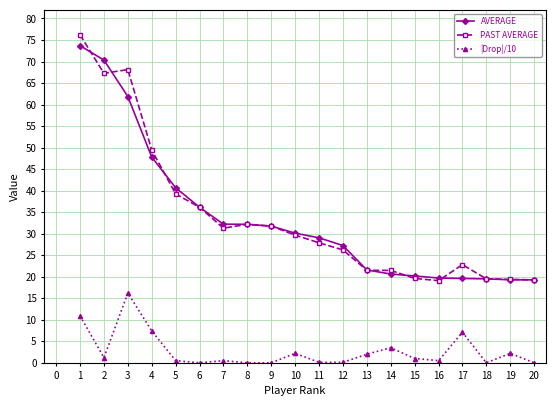

What is the value of the PAST AVERAGE point at the 4th from the left?

49.4